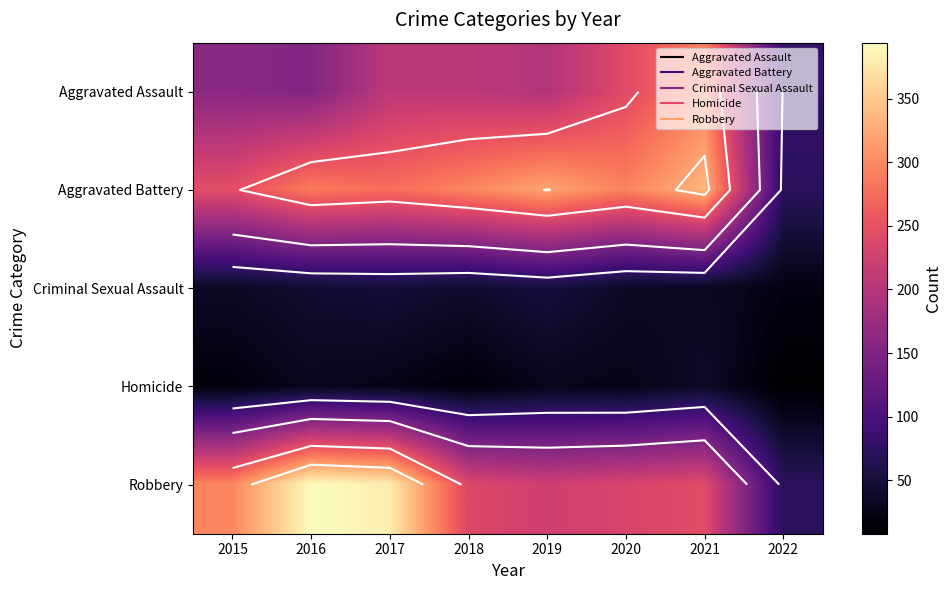

Is it true that Homicide equals 8 at 2022?

True